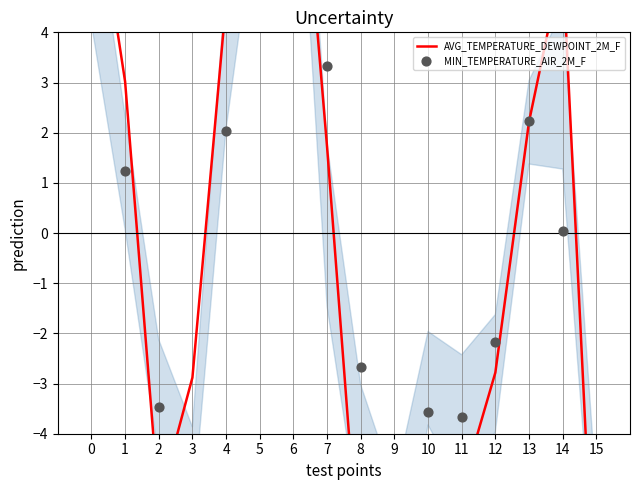

At how many categories does at least one series exceed -6?

16